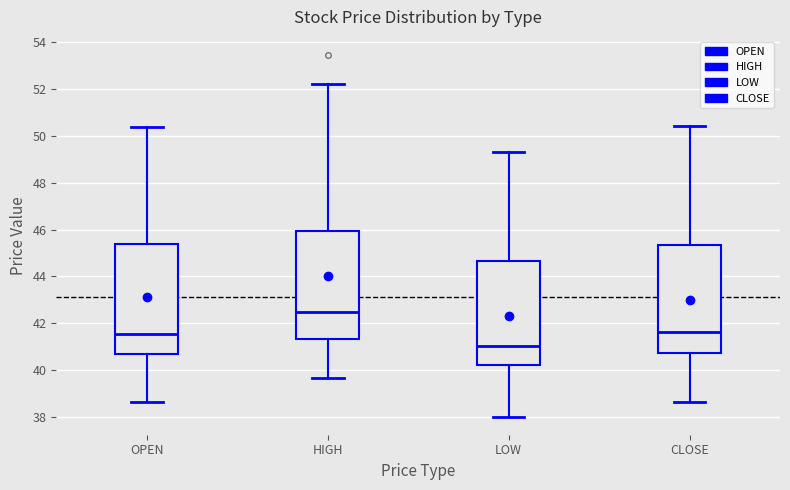

Reading left to right, transcribe this box plot: for each box, give where its median line is, the range the box spans, and where its two whiskers end, as read against the y-axis. The values are not printed on the chart, so give them approximately, as read against the axis.

OPEN: median 41.6, box 40.6 to 45.4, whiskers 38.6 to 50.4
HIGH: median 42.4, box 41.4 to 46.0, whiskers 39.6 to 52.2
LOW: median 41.0, box 40.2 to 44.6, whiskers 38.0 to 49.4
CLOSE: median 41.6, box 40.8 to 45.4, whiskers 38.6 to 50.4